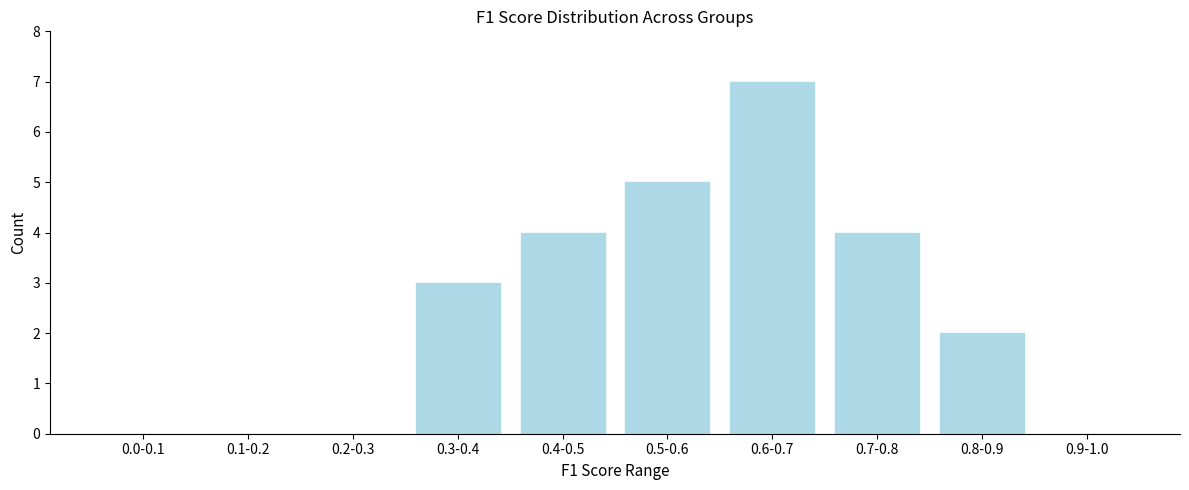

Reading left to right, extract all data points from this chart.

0.0-0.1=0	0.1-0.2=0	0.2-0.3=0	0.3-0.4=3	0.4-0.5=4	0.5-0.6=5	0.6-0.7=7	0.7-0.8=4	0.8-0.9=2	0.9-1.0=0